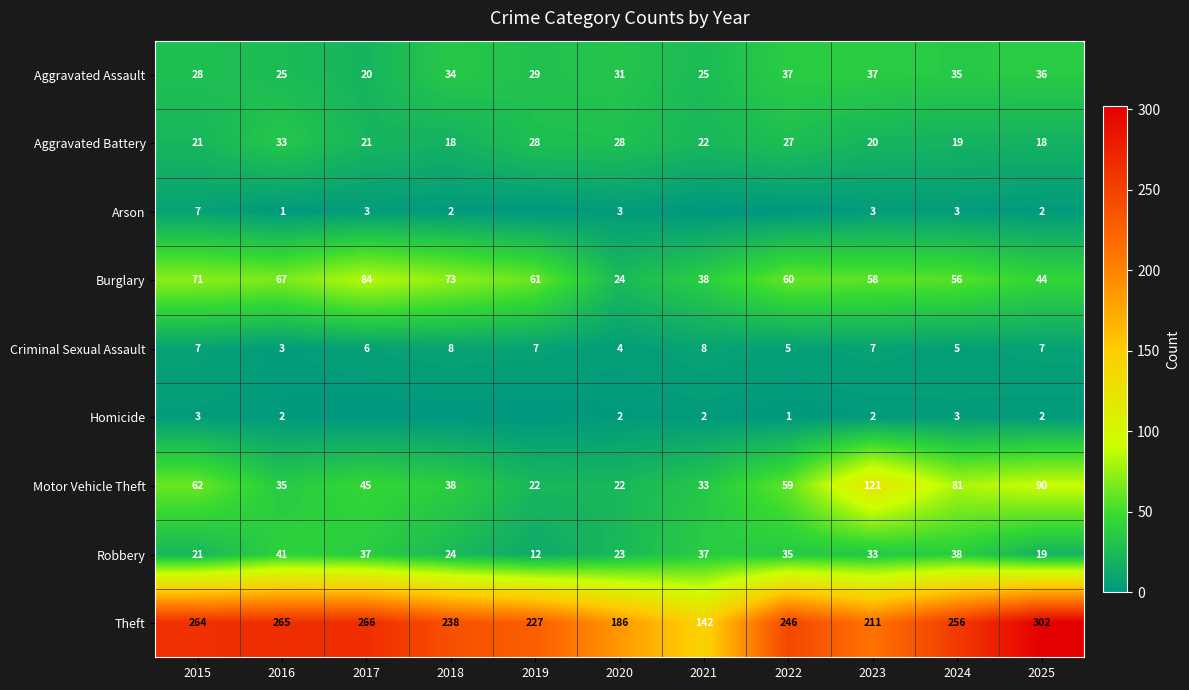

How many positive values does the Arson series have?

8